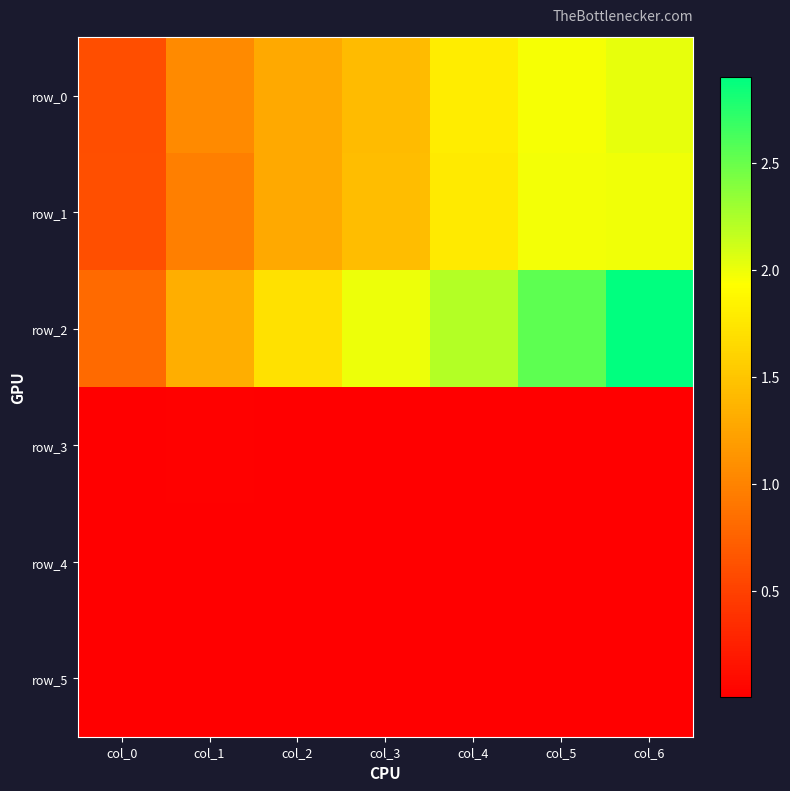

Which series has the largest total across all categories?

row_2